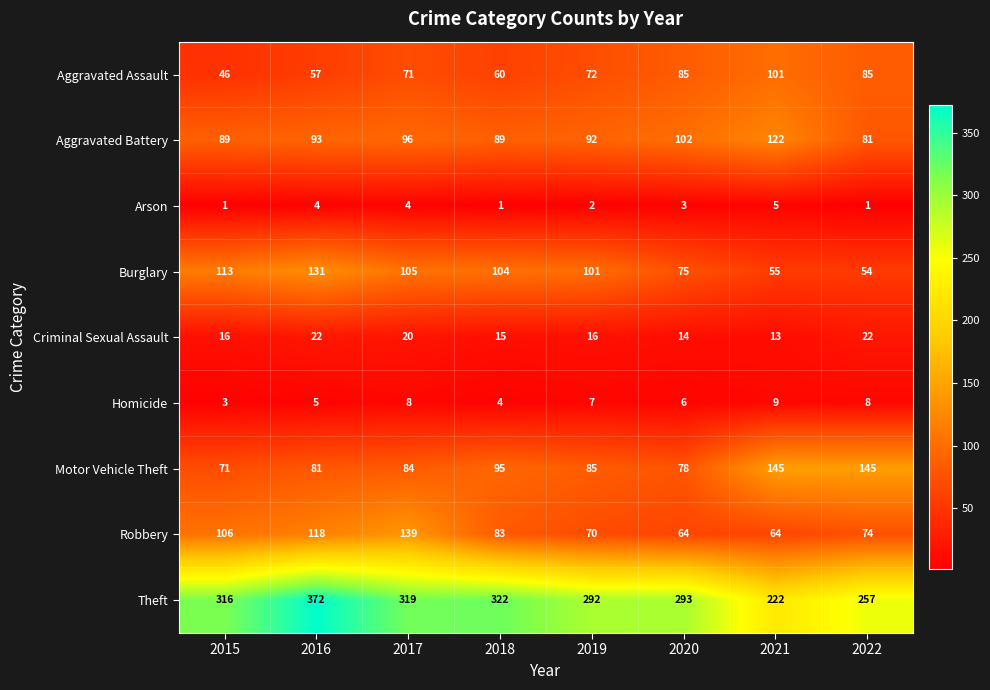

What is the total value across all series at 2022?

727